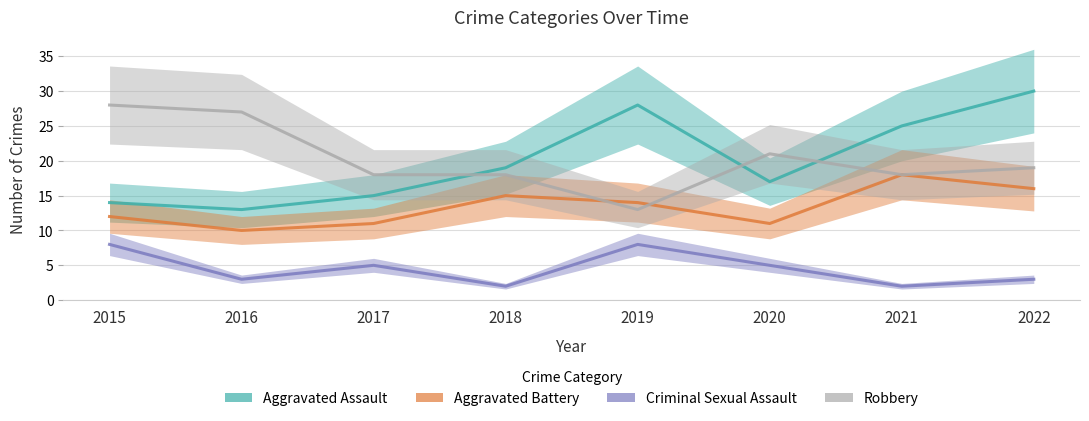

What is the value of the Aggravated Battery point at the 2nd from the left?

10